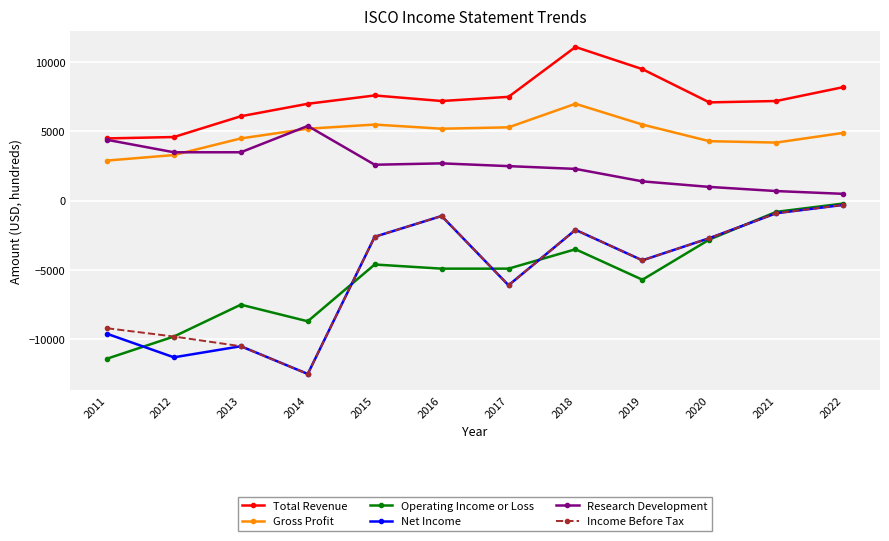

The value of Gross Profit at 2014 is 3357. True or false?

False